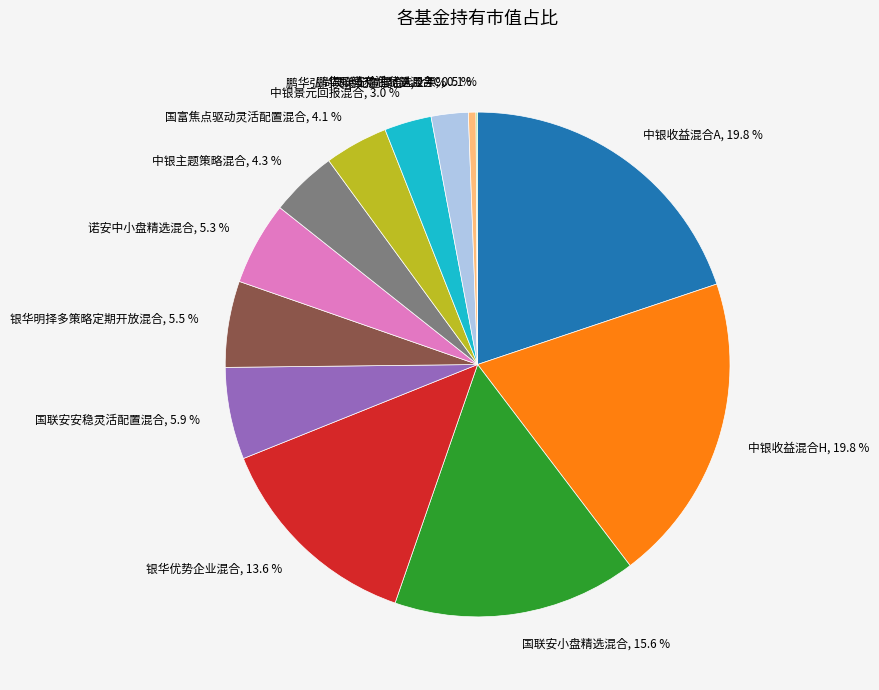

True or false: 鹏华弘尚灵活配置混合A accounts for 2% of the total.

True